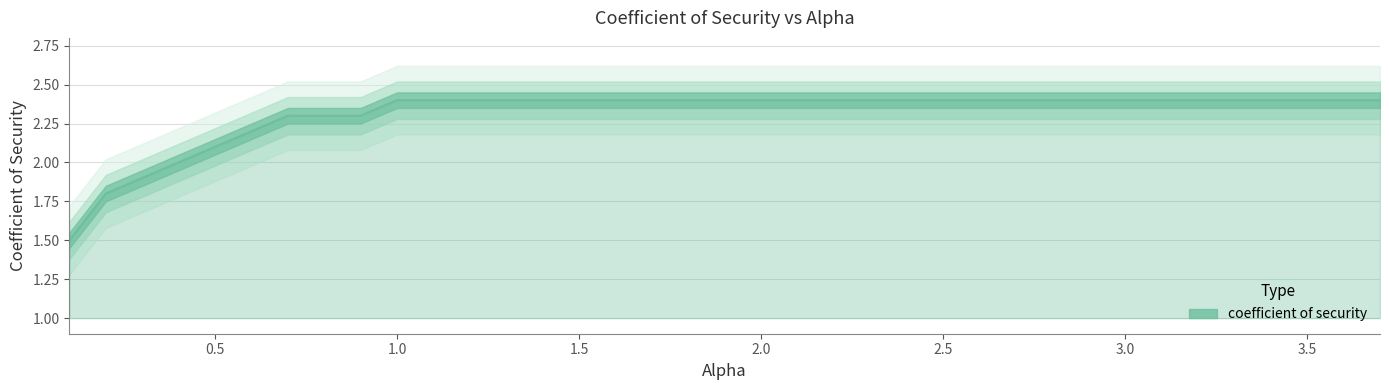

What is the maximum value shown in the chart?

2.4